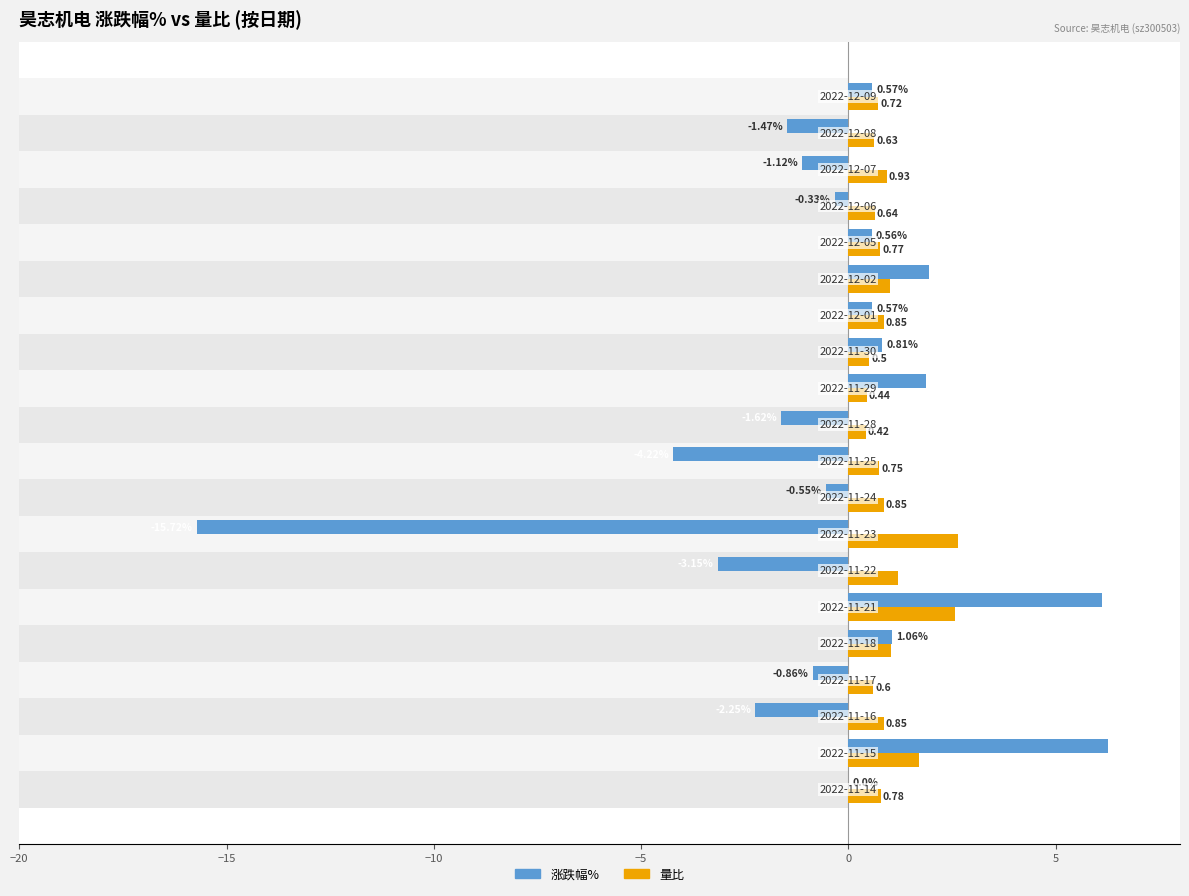

The value of 量比 at 17 is 0.4. True or false?

False